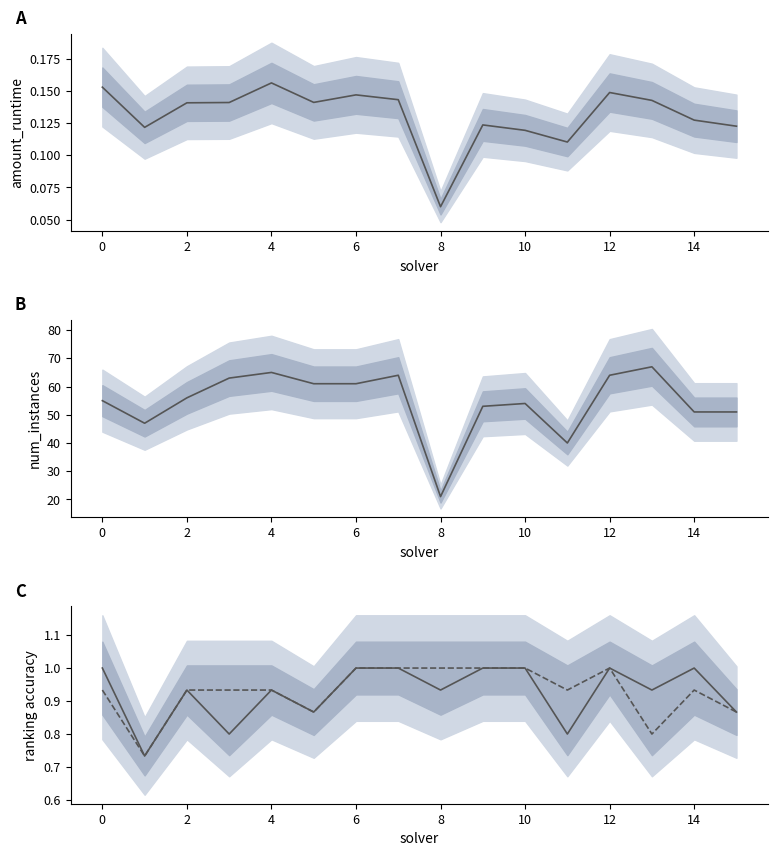

How many lines are shown in the chart?

4